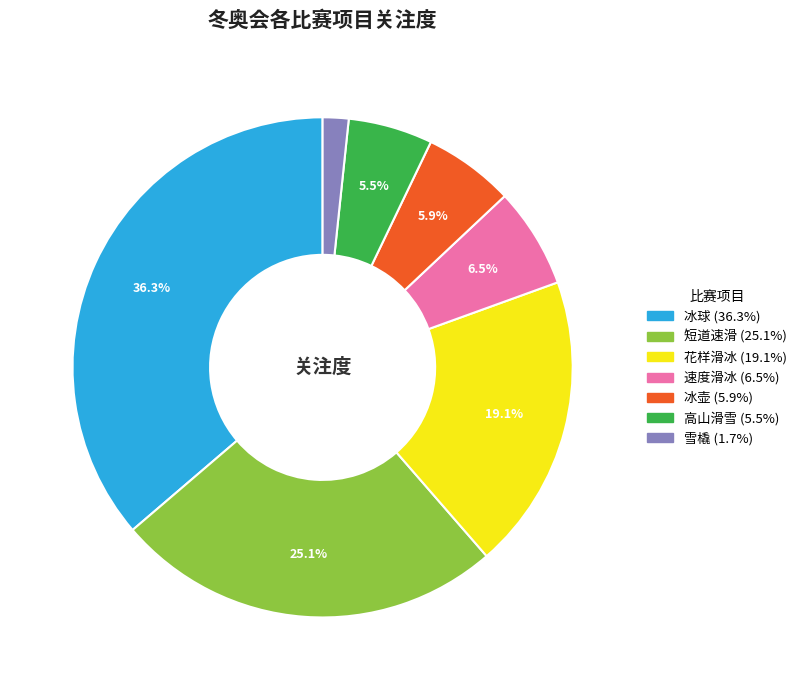

To the nearest percent, what is the combined percentage of 高山滑雪 and 短道速滑?

31%